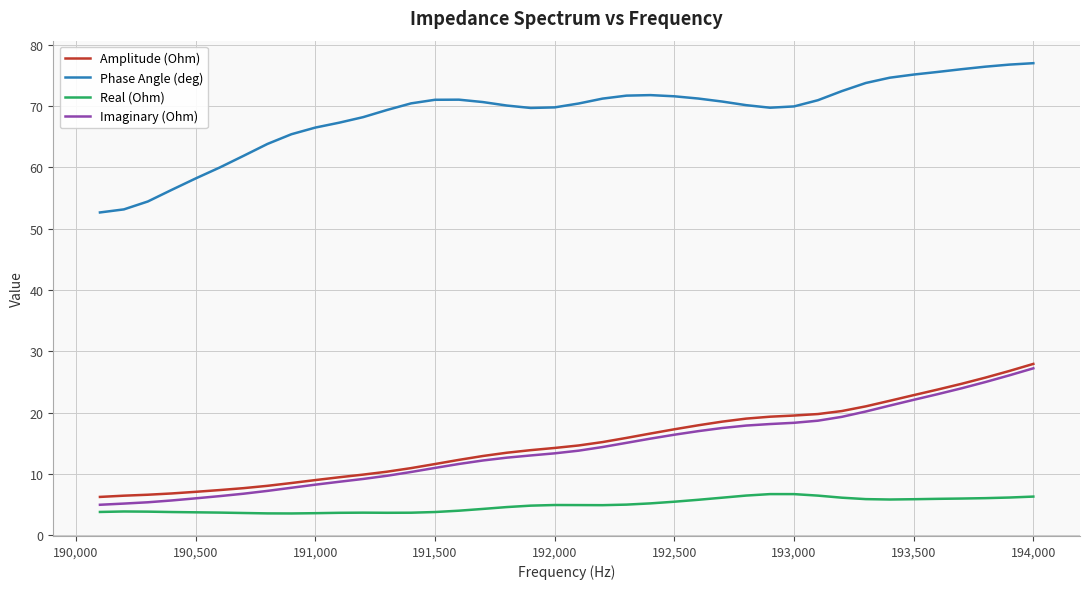

Which series has the largest range (max minus min)?

Phase Angle (deg)